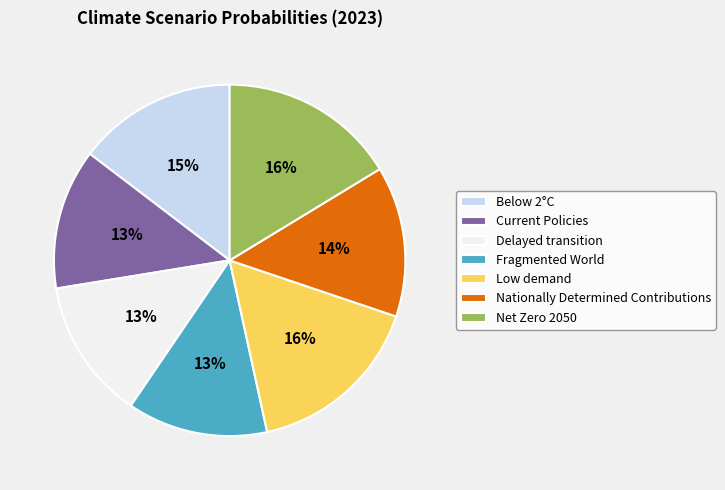

To the nearest percent, what is the difference between the largest and smallest slice percentages?

3%